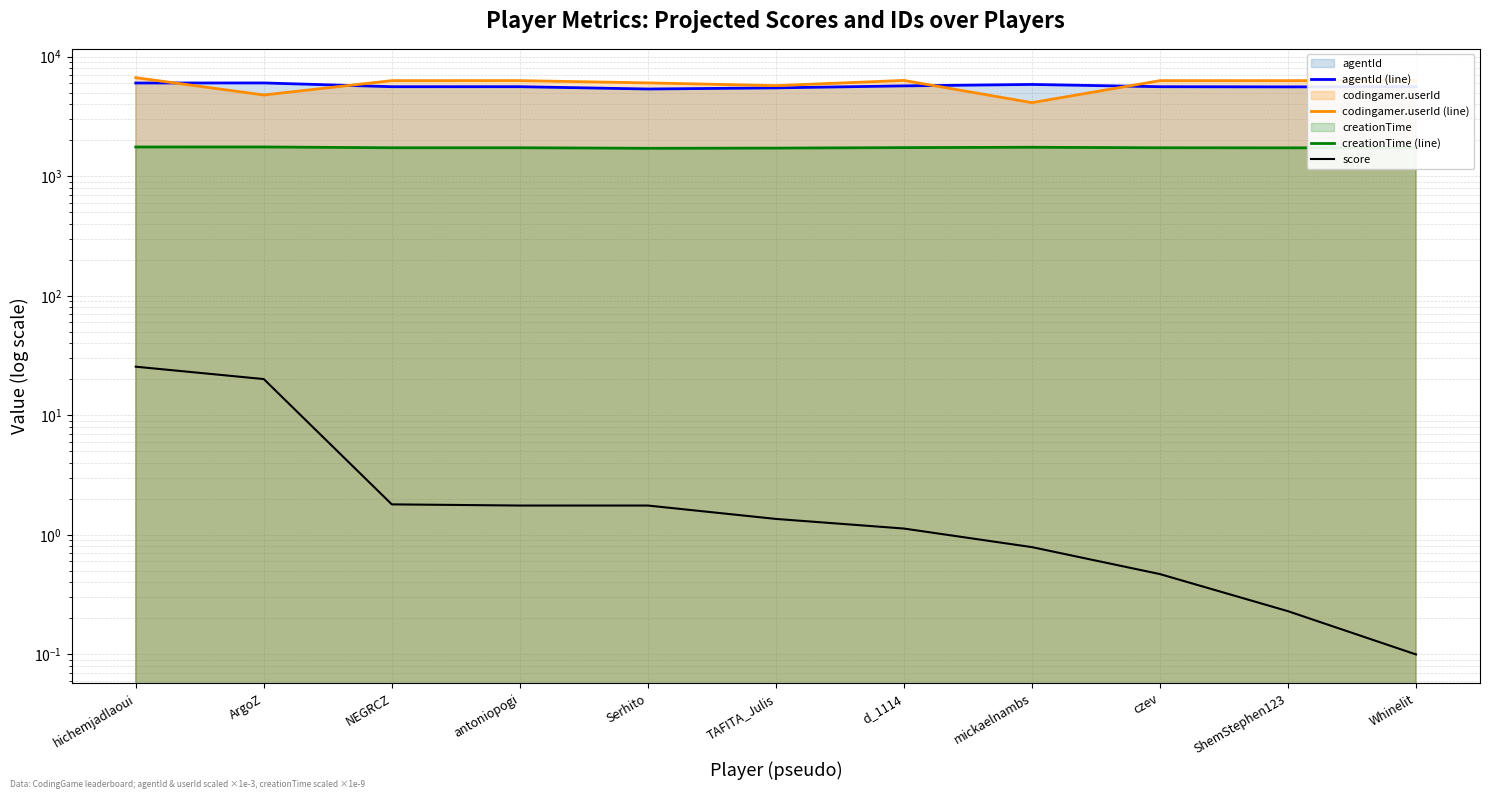

Which series has the largest total across all categories?

codingamer.userId (line)